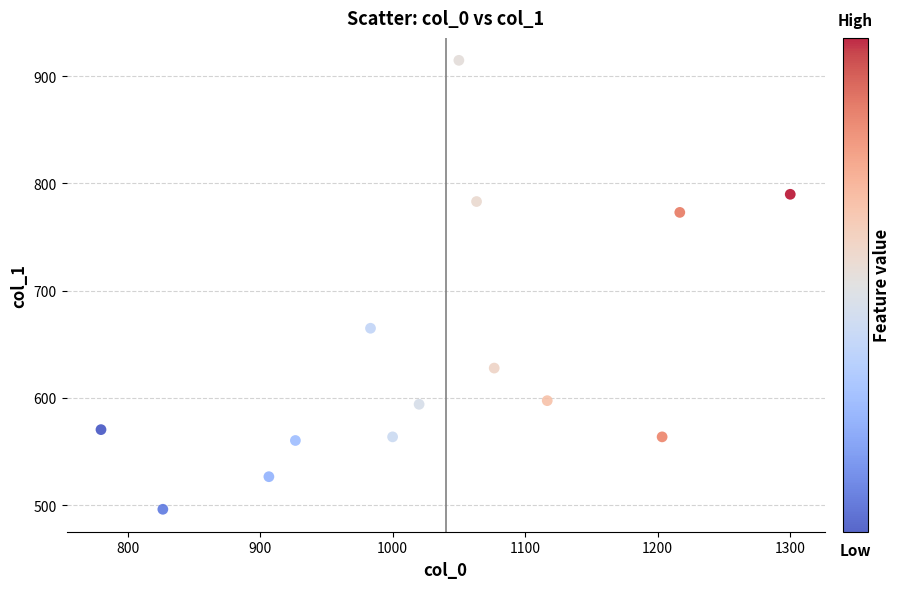

What is the range of Y values (max minus min)?

418.5